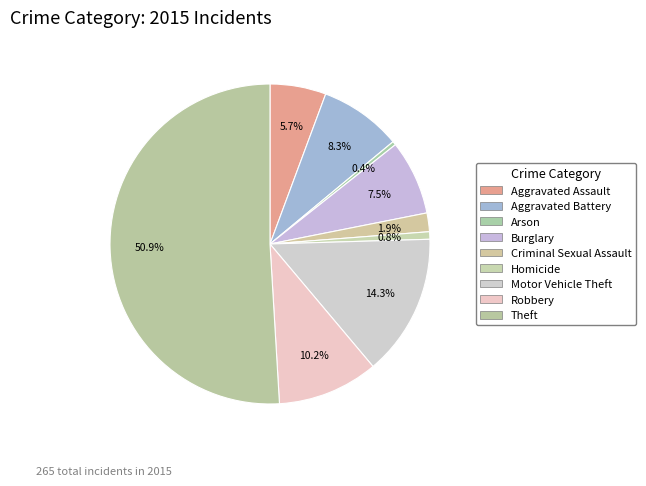

How many slices are in this pie chart?

9